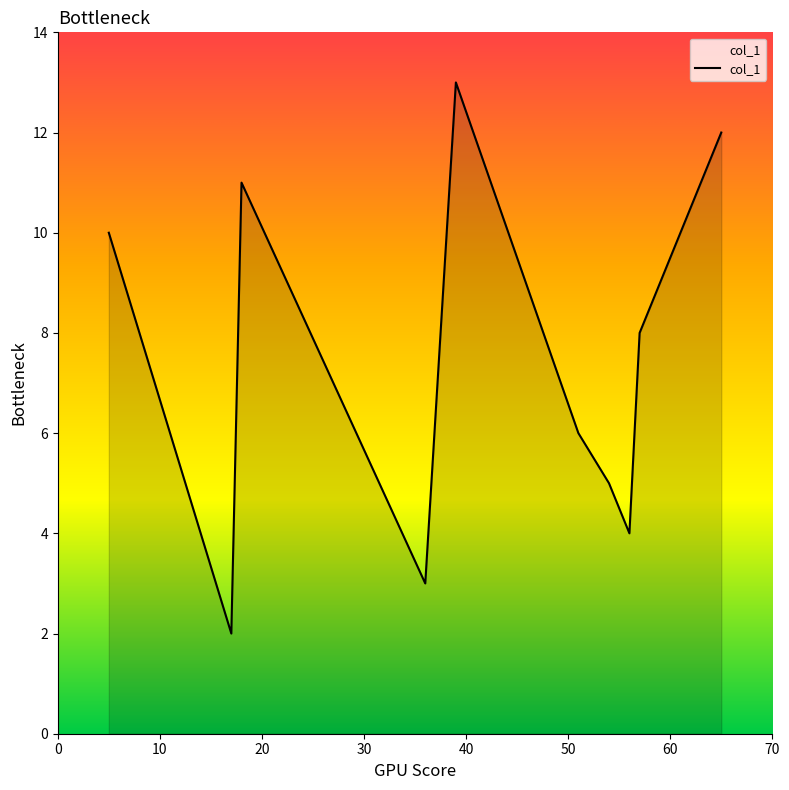

What is the difference between the second highest and minimum values?

10